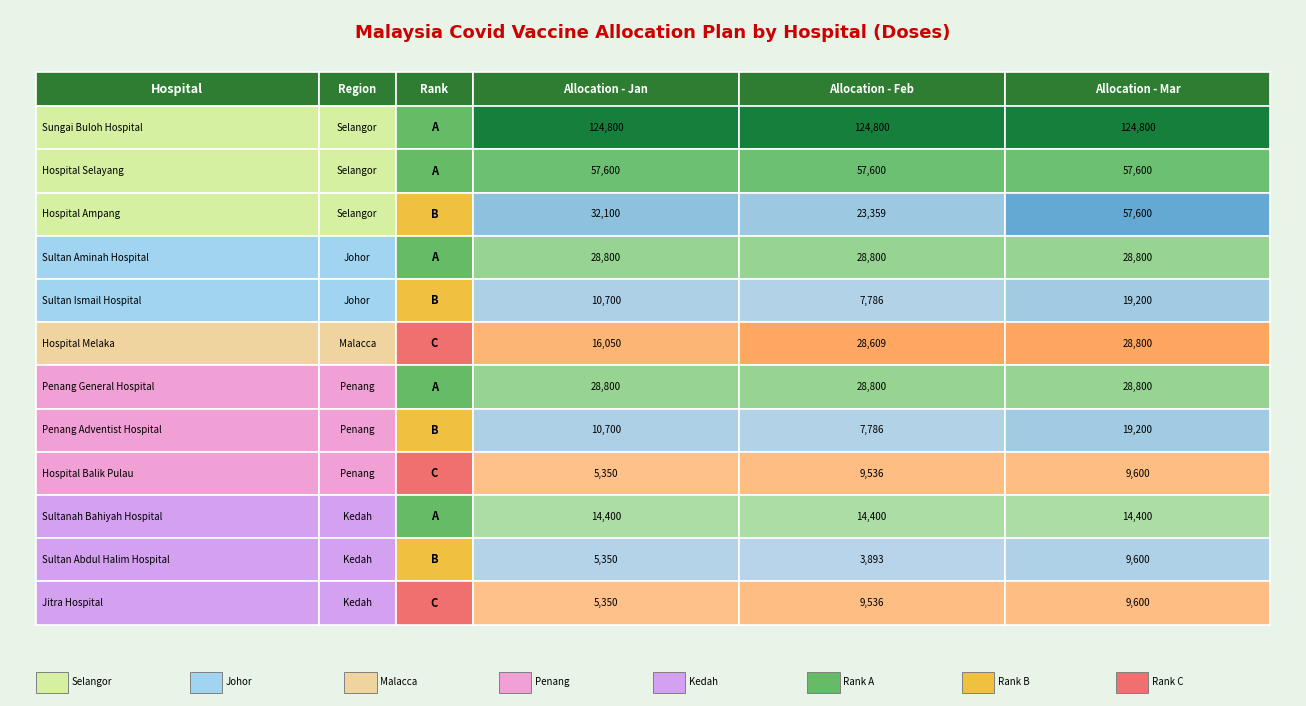

Rank the categories by Sungai Buloh Hospital value from highest to lowest.

0, 1, 2